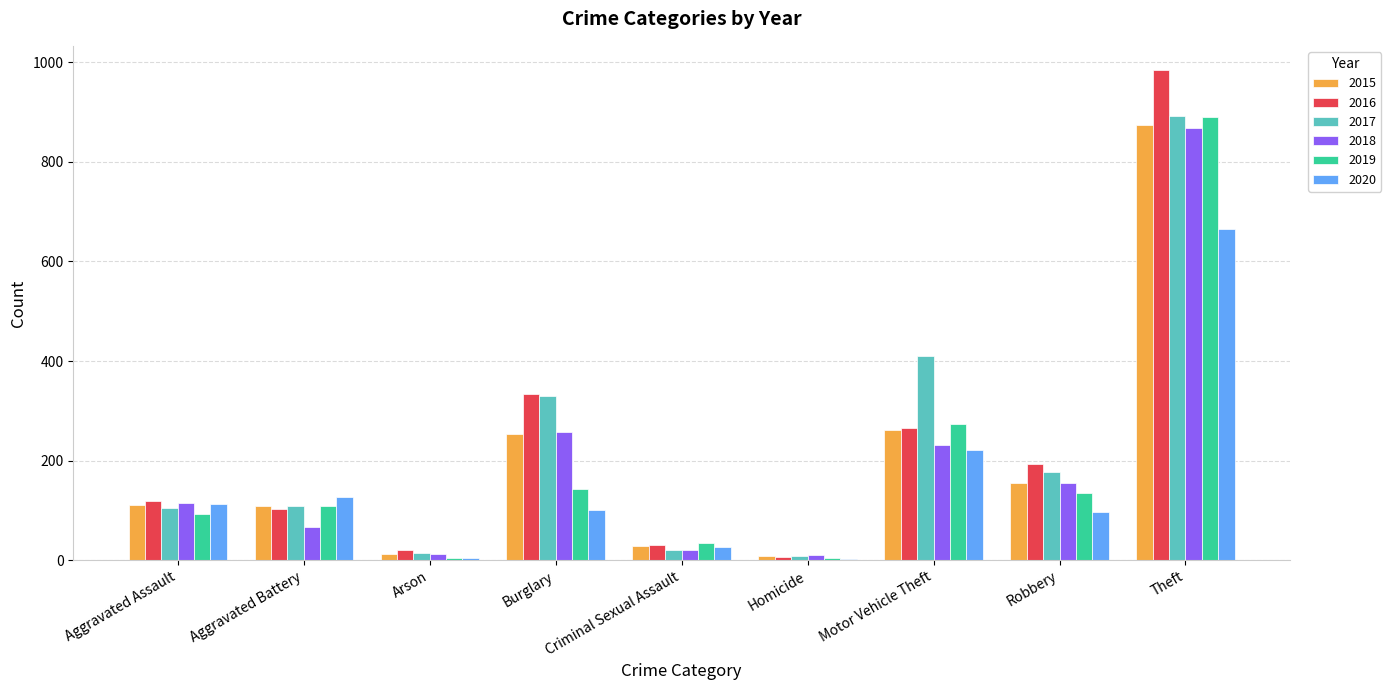

Which series changed the most between Arson and Theft?

2016